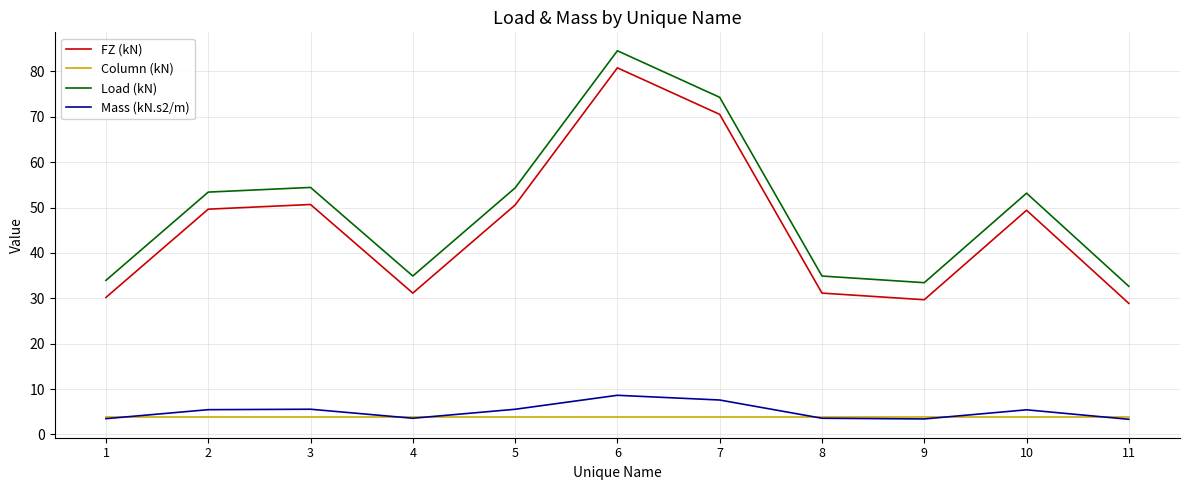

What is the sum of the Mass (kN.s2/m) values at 10 and 7?

13.0